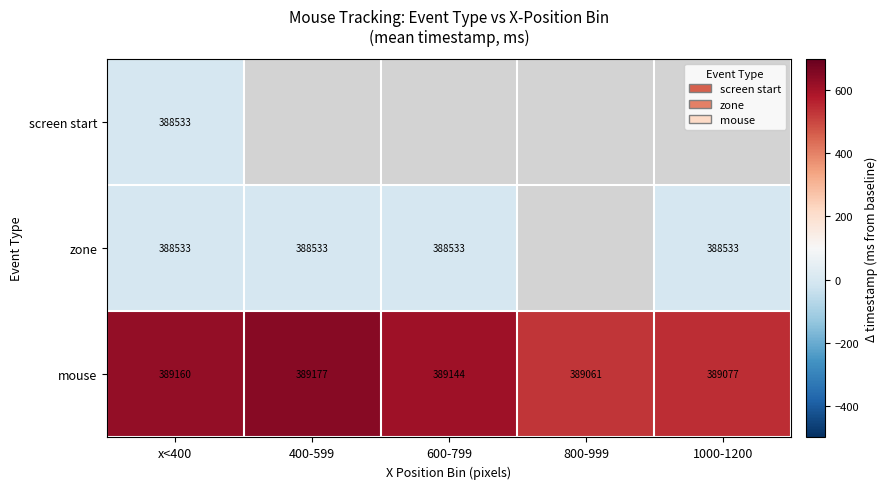

Count the number of data series in this chart.

3